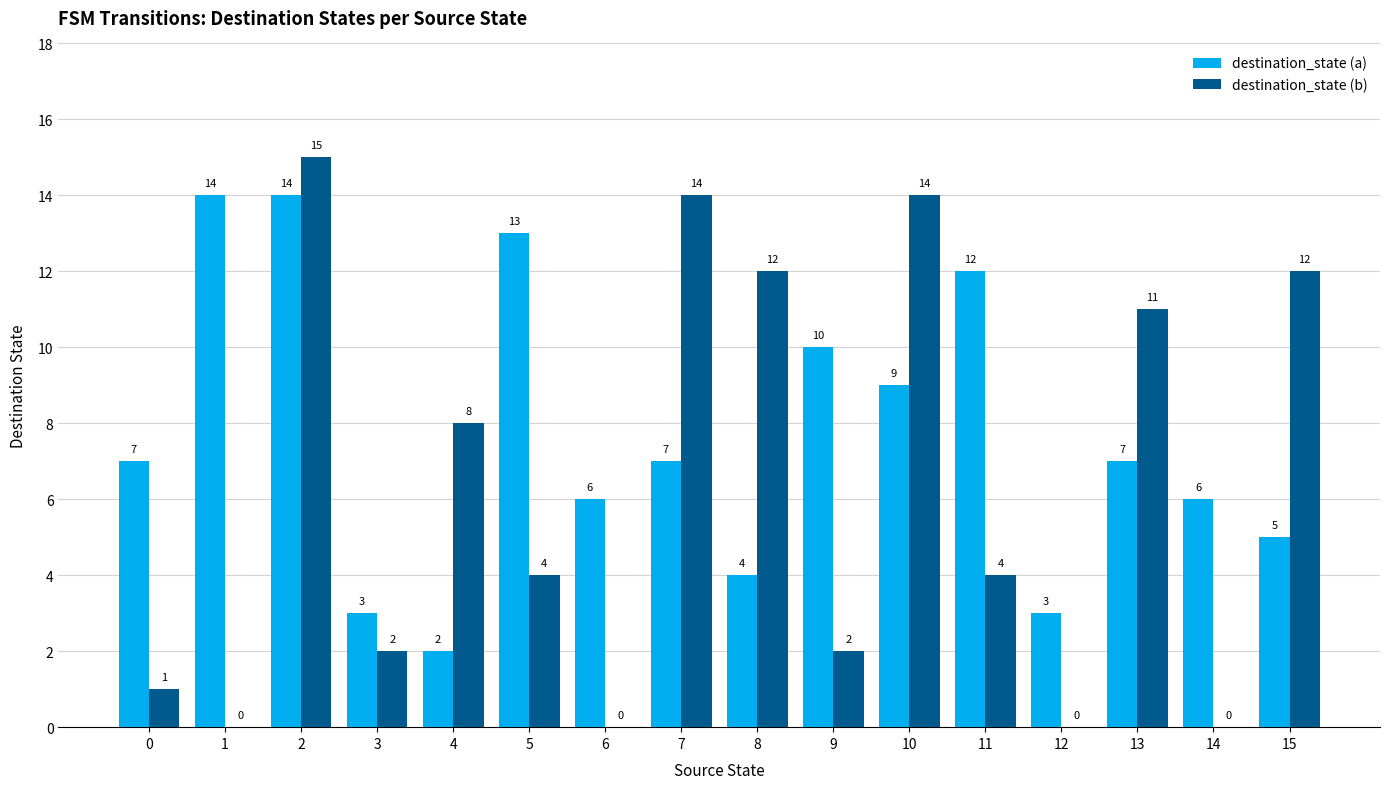

Read the destination_state (a) value at 5.

13